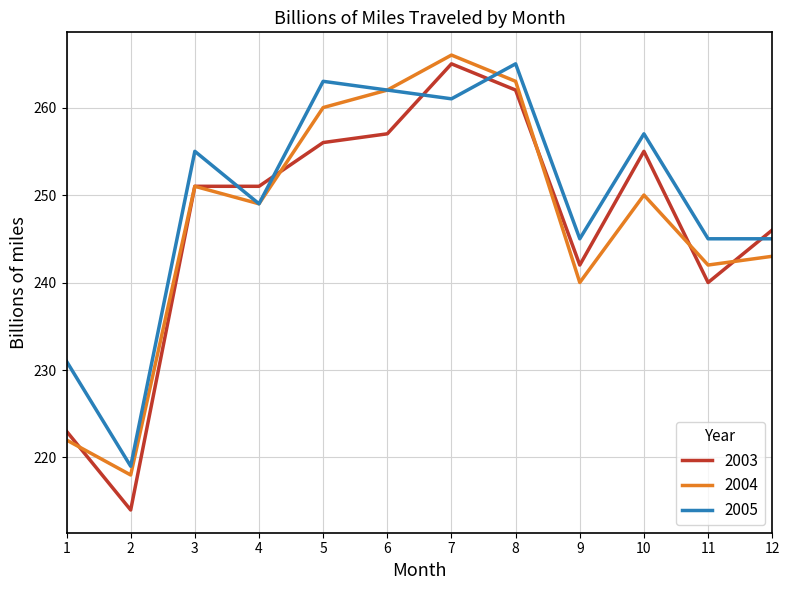

Which label corresponds to the largest value in the chart?

7